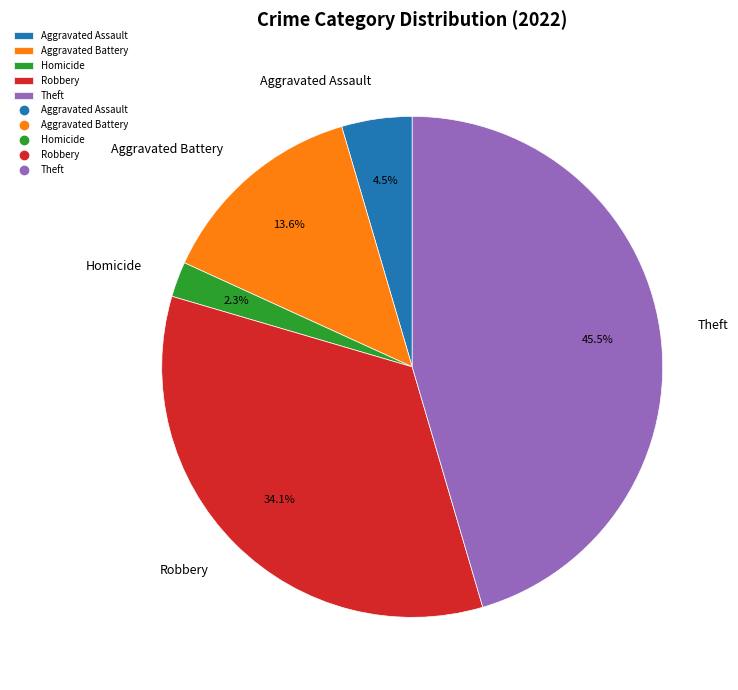

Which category has the biggest portion of the pie?

Theft